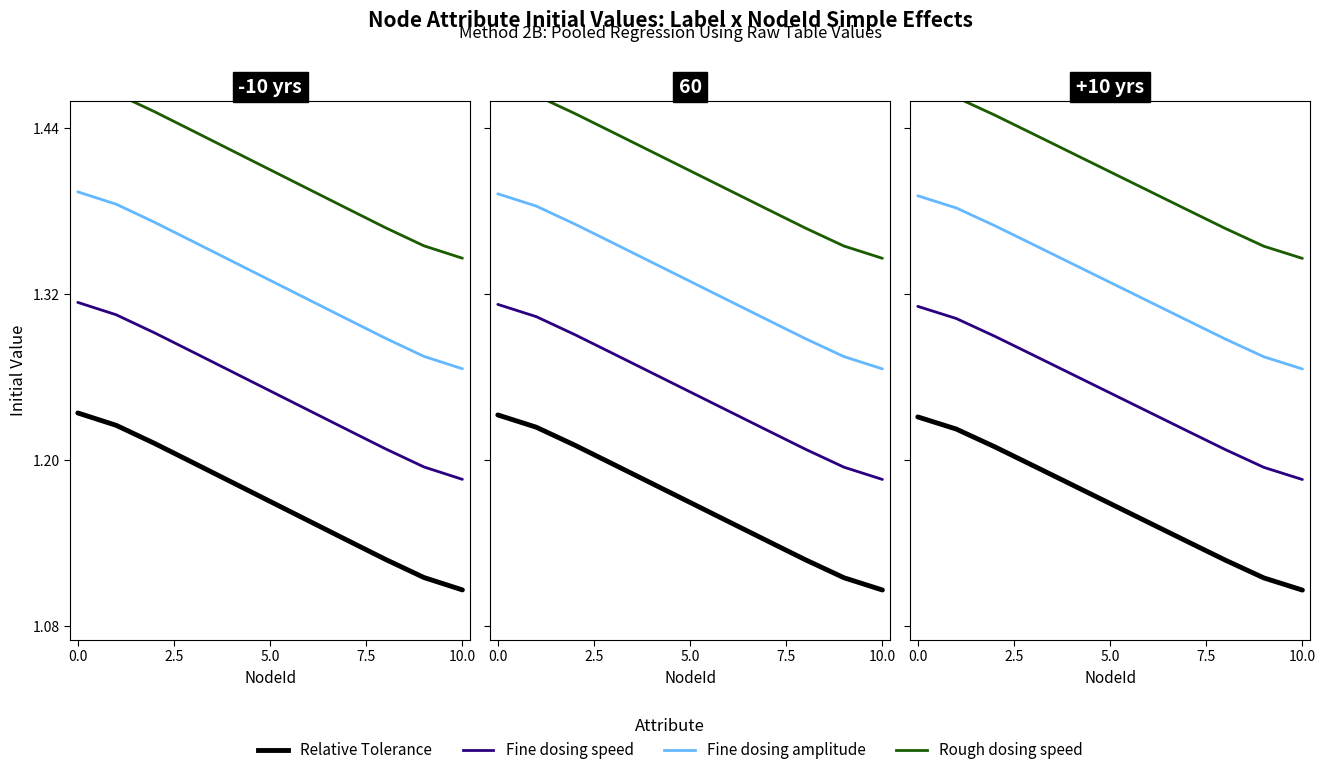

What is the label of the 4th point from the left?

7.5